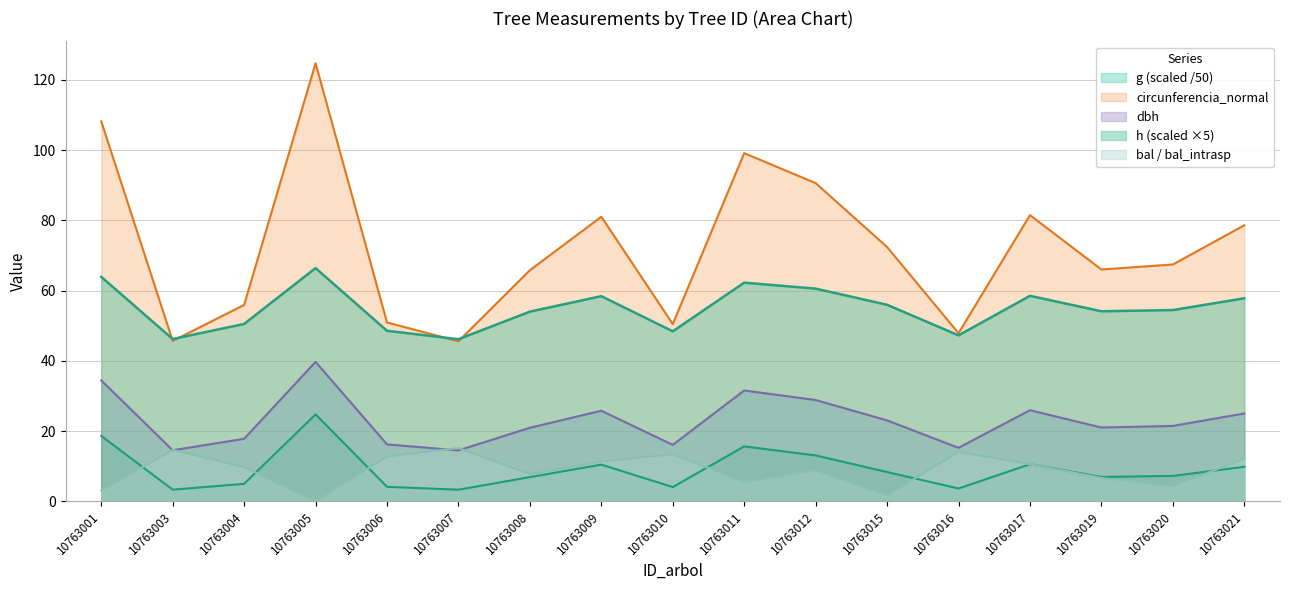

What is the greatest value displayed?

124.7